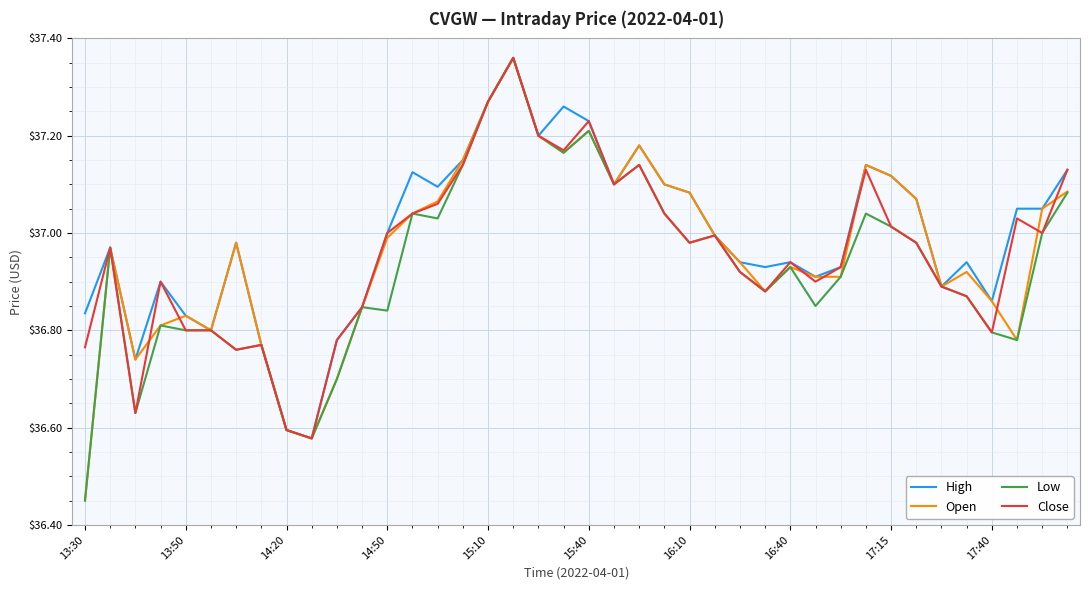

What are all the series names shown in the legend?

High, Open, Low, Close